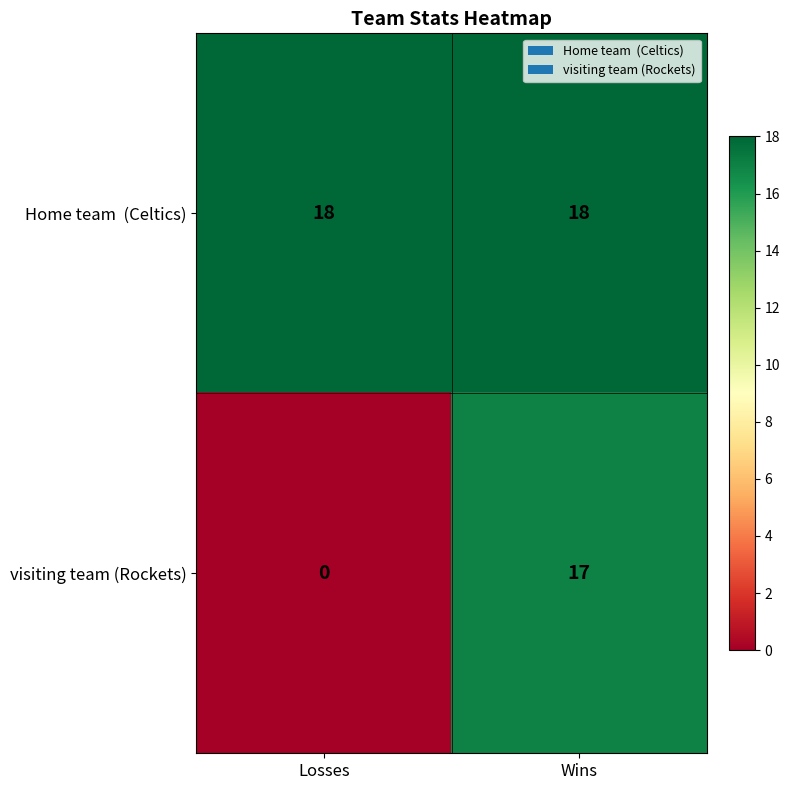

List the labels in order of visiting team (Rockets) value, largest first.

Wins, Losses